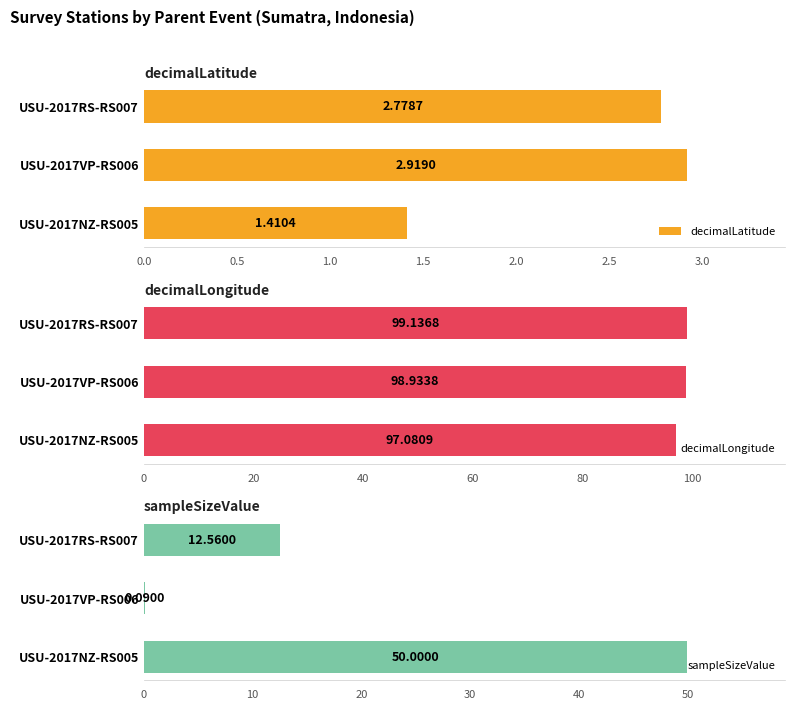

Is it true that decimalLongitude equals 99.1 at USU-2017RS-RS007?

True